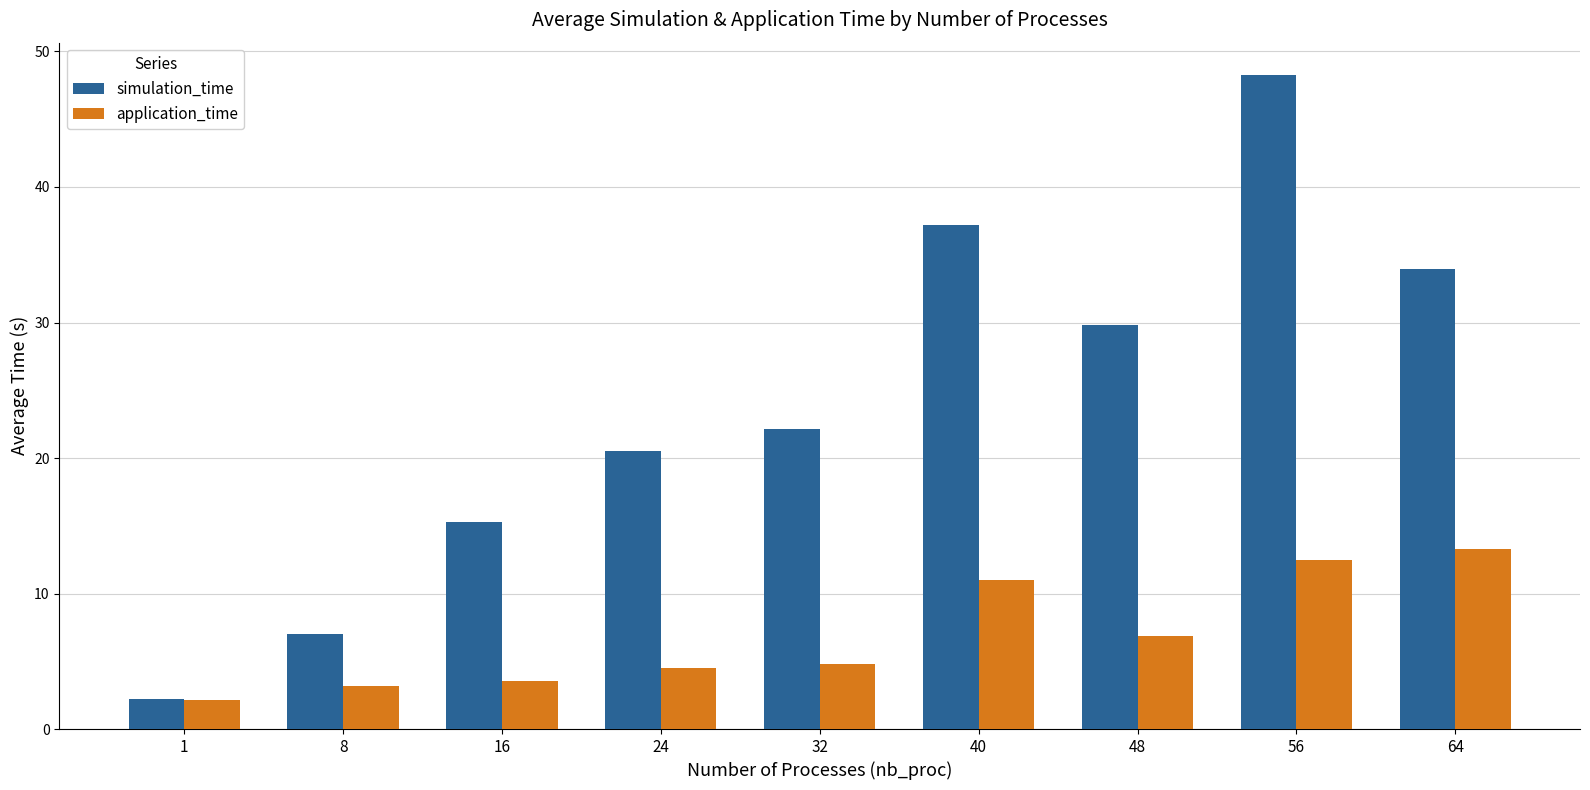

What is the sum of the application_time values at 56 and 48?

19.4